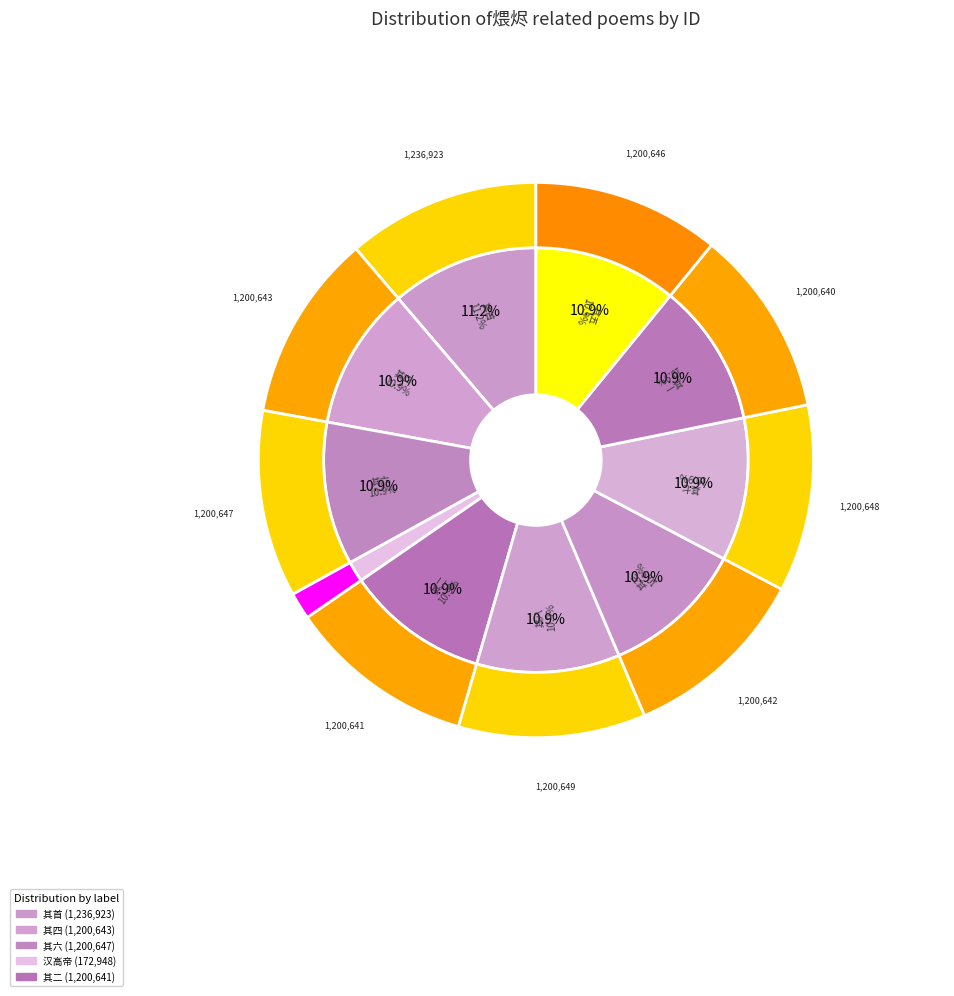

Which slice is the smallest?

汉高帝·煨烬三王不复收